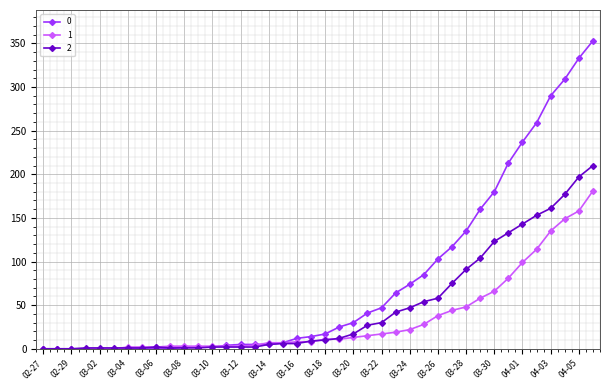

At how many categories does at least one series exceed 267?

4